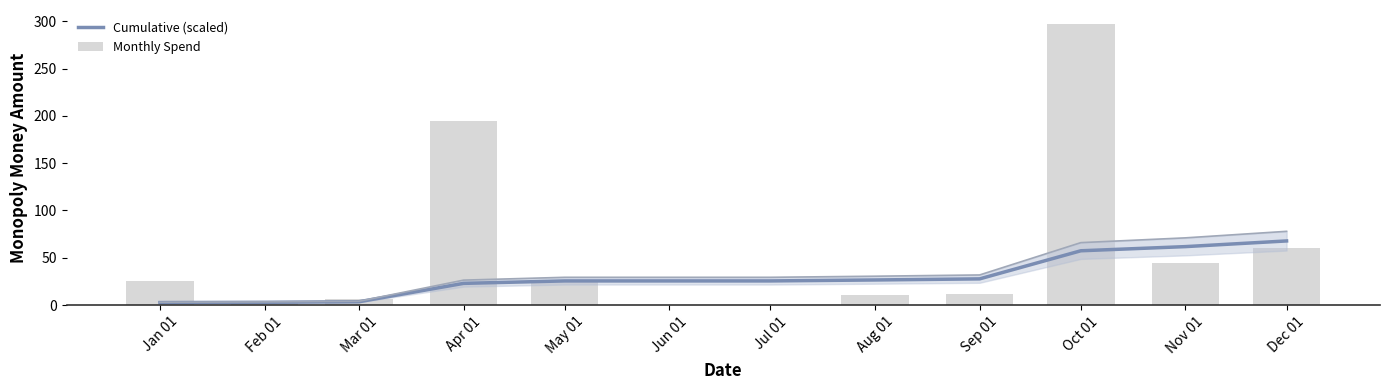

Where does the Monthly Spend series first go above 25?

Jan 01